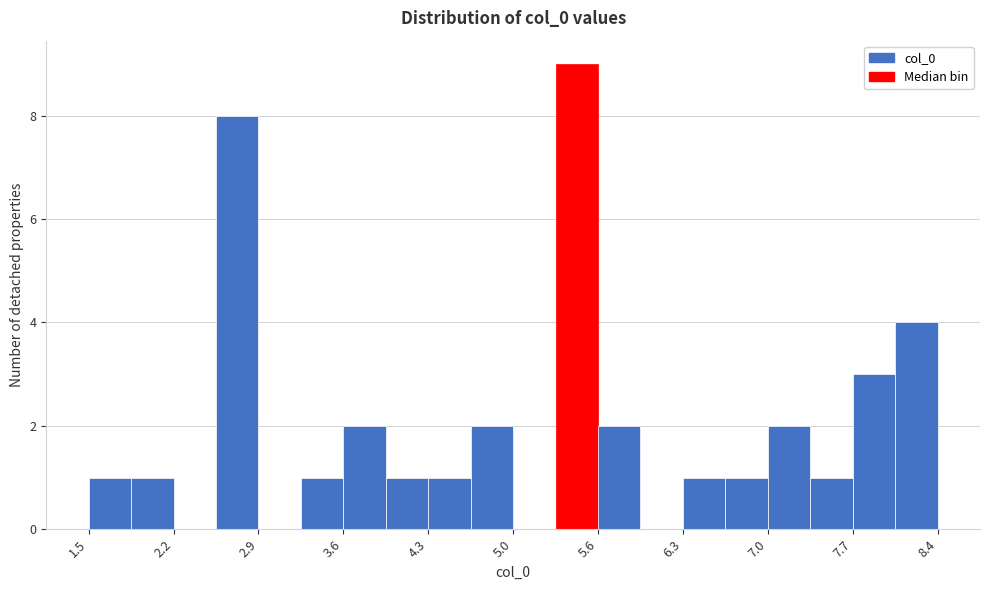

Read against the x-axis, roughly where is the centre of the tallest bar?

5.5